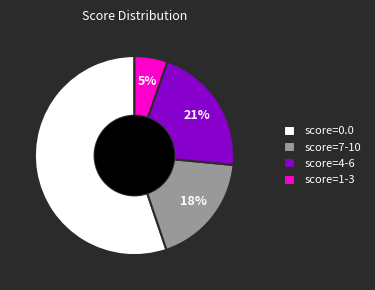

Is it true that score=1-3 is 5% of the pie?

True